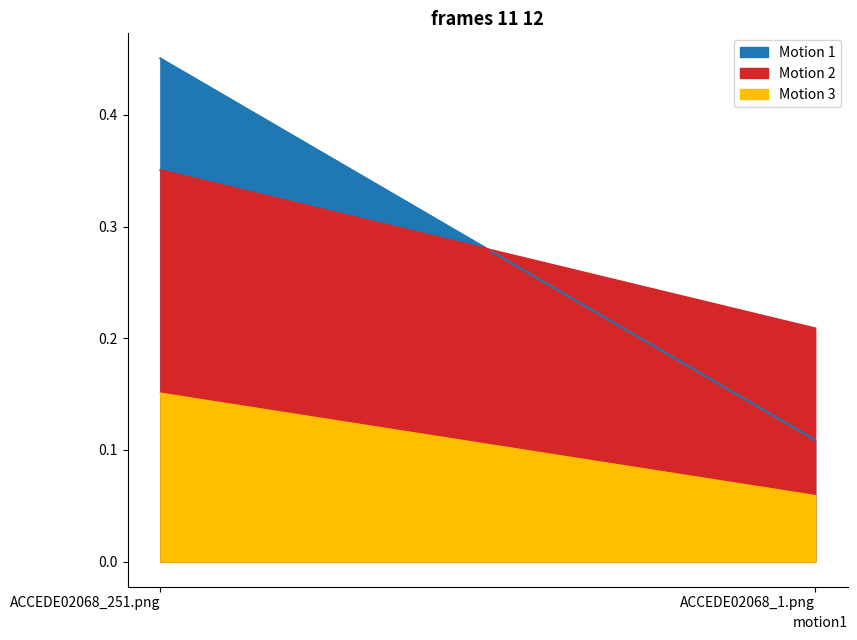

What position from the right is ACCEDE02068_251.png?

2